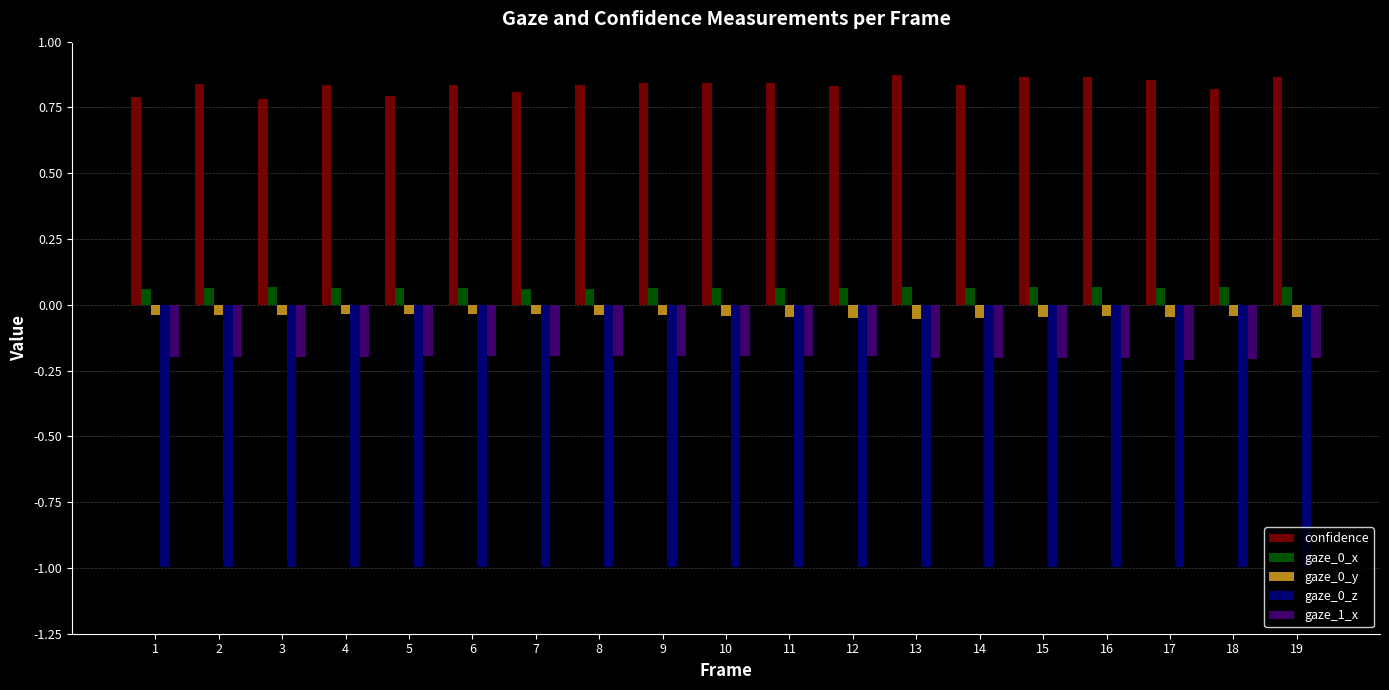

Which series has the largest total across all categories?

confidence